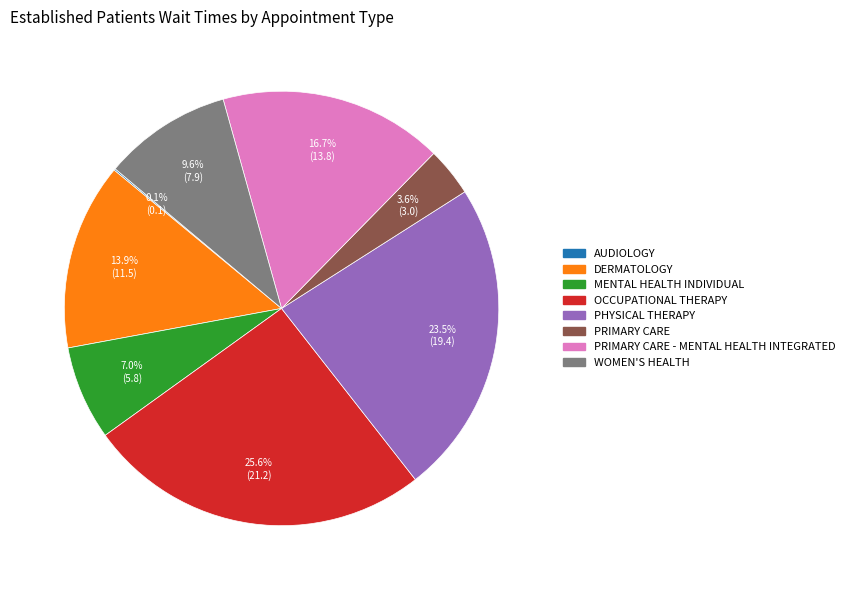

Does any single category account for the majority?

No